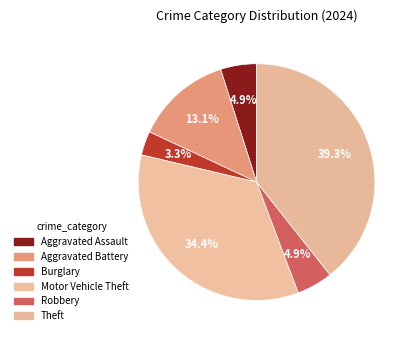

How many segments does this pie chart have?

6